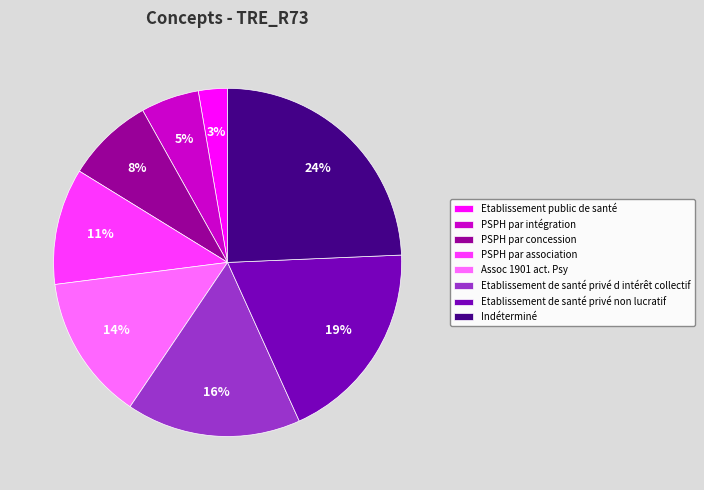

True or false: Etablissement de santé privé d intérêt collectif accounts for 6% of the total.

False